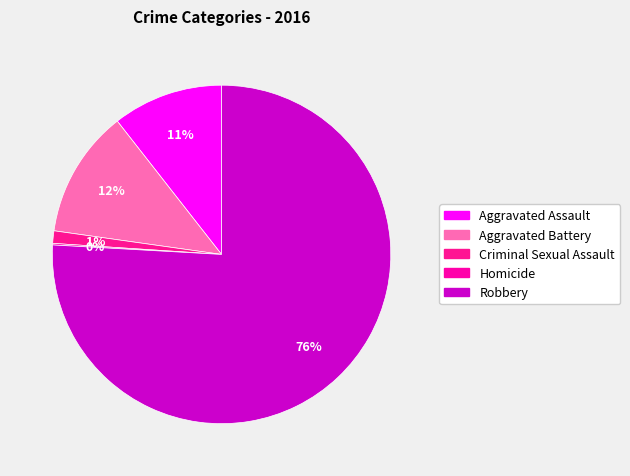

What portion of the pie excludes Criminal Sexual Assault?

98.8%